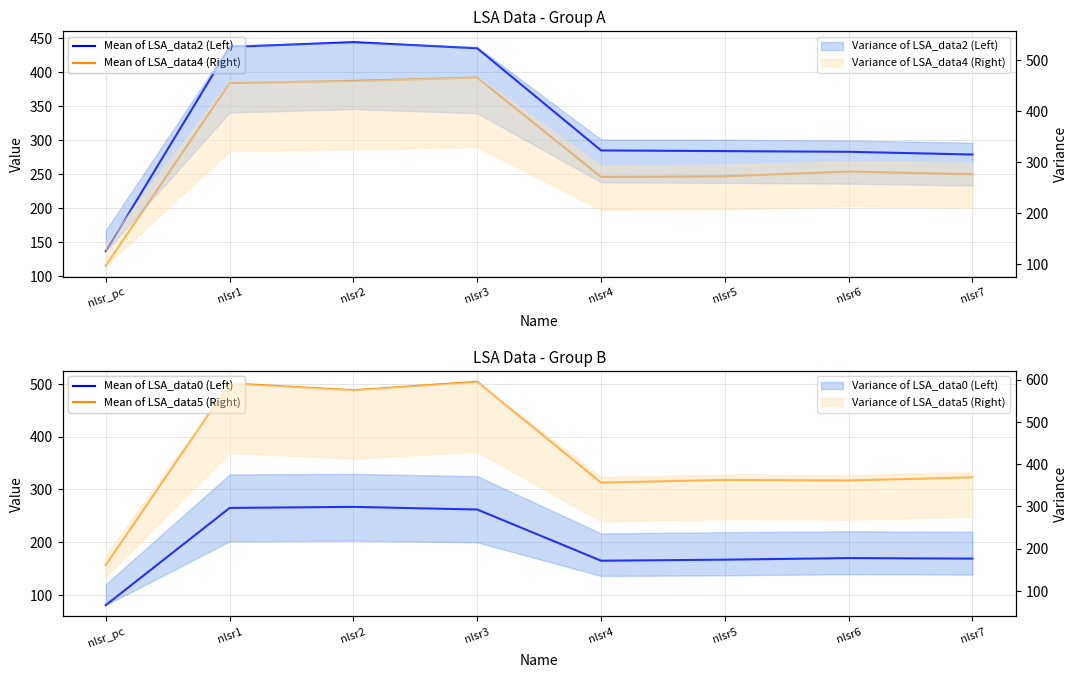

Is the value of Mean of LSA_data5 (Right) at nlsr5 greater than the value of Mean of LSA_data4 (Right) at nlsr1?

No